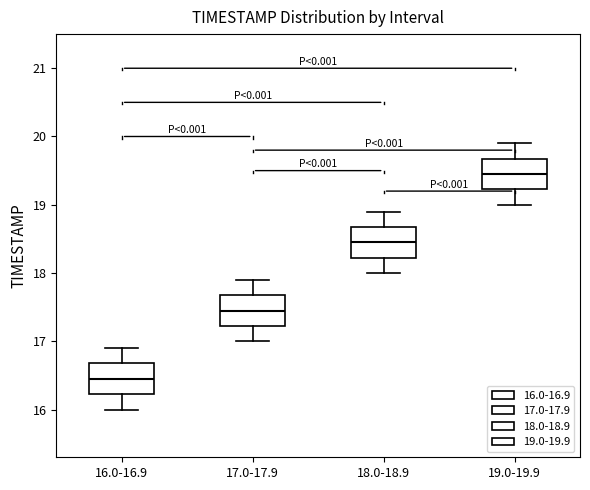

Reading left to right, transcribe this box plot: for each box, give where its median line is, the range the box spans, and where its two whiskers end, as read against the y-axis. The values are not printed on the chart, so give them approximately, as read against the axis.

16.0-16.9: median 16.5, box 16.2 to 16.7, whiskers 16.0 to 16.9
17.0-17.9: median 17.5, box 17.2 to 17.7, whiskers 17.0 to 17.9
18.0-18.9: median 18.5, box 18.2 to 18.7, whiskers 18.0 to 18.9
19.0-19.9: median 19.5, box 19.2 to 19.7, whiskers 19.0 to 19.9